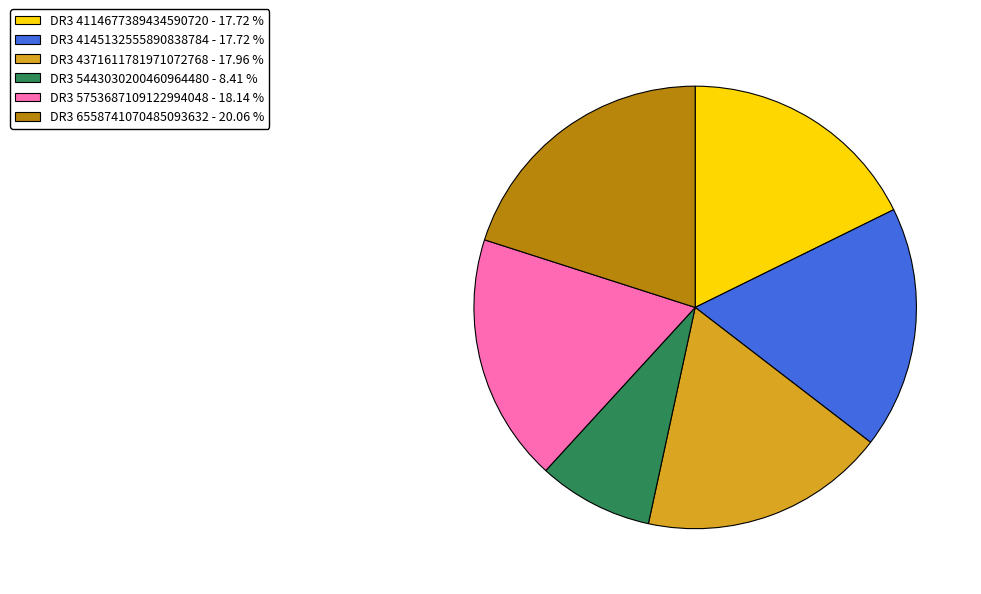

Is there any slice that represents more than half of the pie?

No